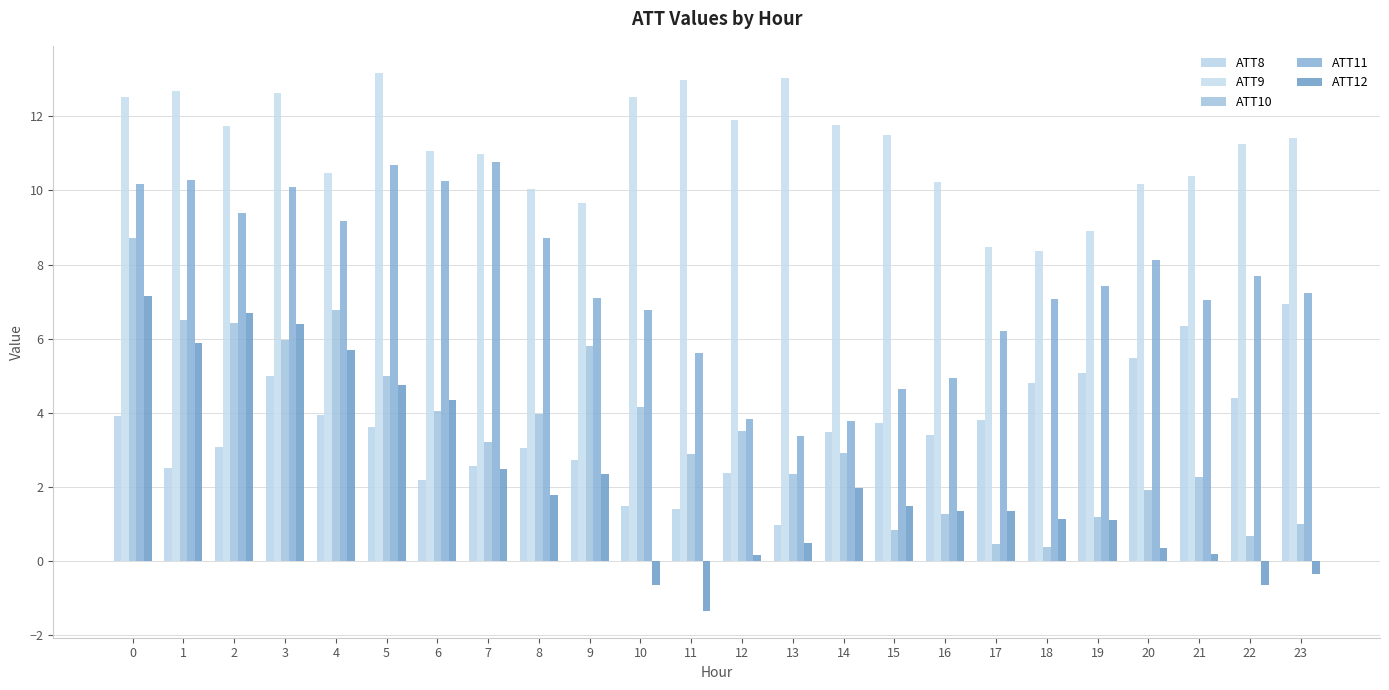

Count the number of categories in the chart.

24